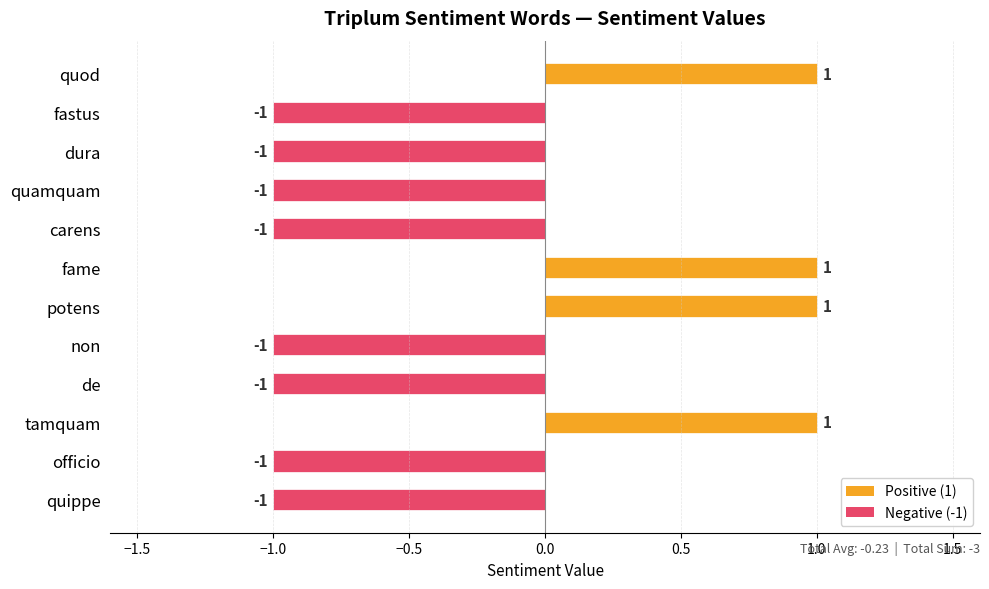

Which has a higher value, fame or officio?

fame